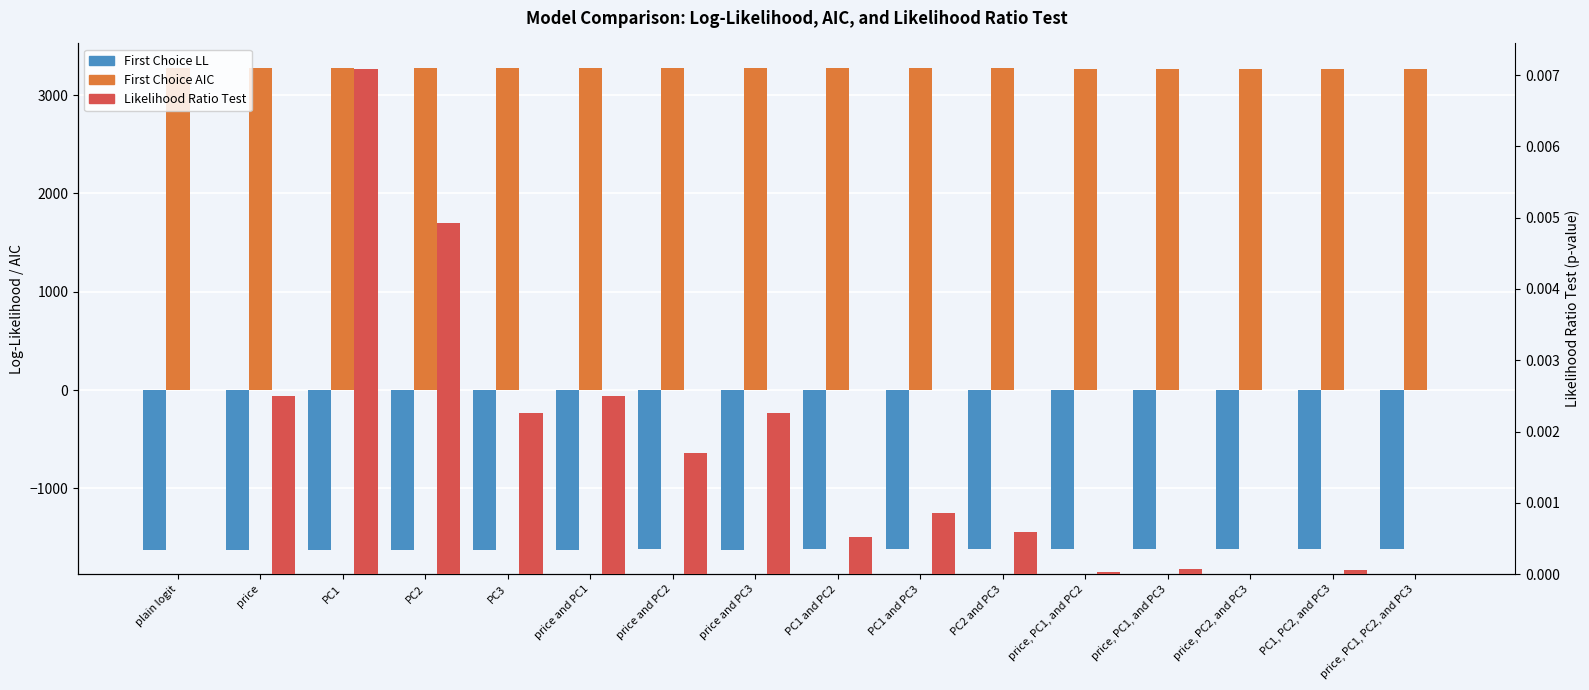

Reading left to right, extract all data points from this chart.

First Choice LL: plain logit=-1627.6	price=-1623.0	PC1=-1623.9	PC2=-1623.6	PC3=-1622.9	price and PC1=-1623.0	price and PC2=-1622.6	price and PC3=-1622.9	PC1 and PC2=-1621.5	PC1 and PC3=-1622.0	PC2 and PC3=-1621.7	price, PC1, and PC2=-1618.9	price, PC1, and PC3=-1619.7	price, PC2, and PC3=-1615.7	PC1, PC2, and PC3=-1619.5	price, PC1, PC2, and PC3=-1615.1
First Choice AIC: plain logit=3281.1	price=3274.0	PC1=3275.9	PC2=3275.2	PC3=3273.8	price and PC1=3274.0	price and PC2=3275.3	price and PC3=3273.8	PC1 and PC2=3273.1	PC1 and PC3=3274.0	PC2 and PC3=3273.3	price, PC1, and PC2=3269.9	price, PC1, and PC3=3271.4	price, PC2, and PC3=3263.4	PC1, PC2, and PC3=3271.1	price, PC1, PC2, and PC3=3264.1
Likelihood Ratio Test: plain logit=0.0	price=0.0	PC1=0.0	PC2=0.0	PC3=0.0	price and PC1=0.0	price and PC2=0.0	price and PC3=0.0	PC1 and PC2=0.0	PC1 and PC3=0.0	PC2 and PC3=0.0	price, PC1, and PC2=0.0	price, PC1, and PC3=0.0	price, PC2, and PC3=0.0	PC1, PC2, and PC3=0.0	price, PC1, PC2, and PC3=0.0